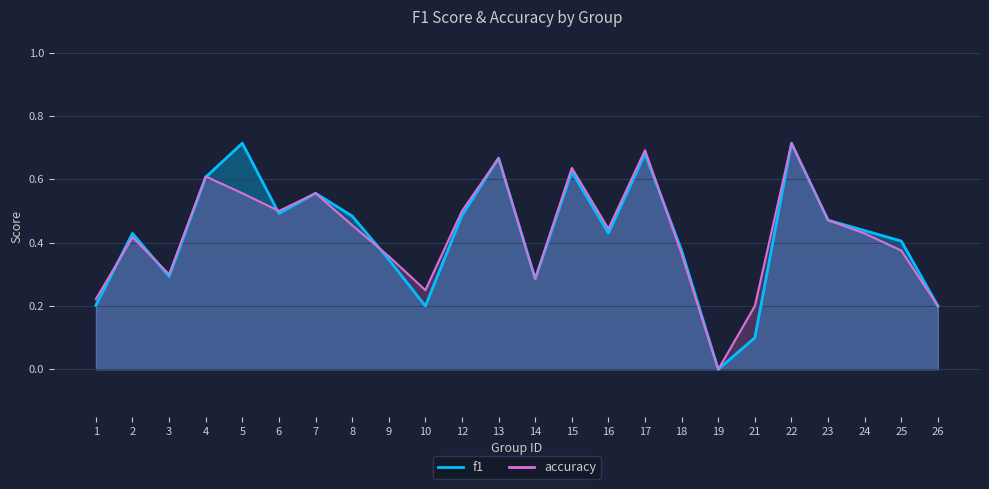

At which category does accuracy reach its first local valley?

3